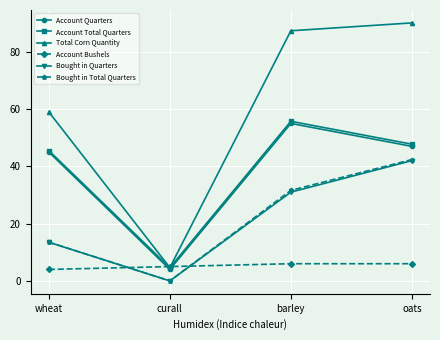

List the labels in order of Total Corn Quantity value, smallest first.

curall, wheat, barley, oats